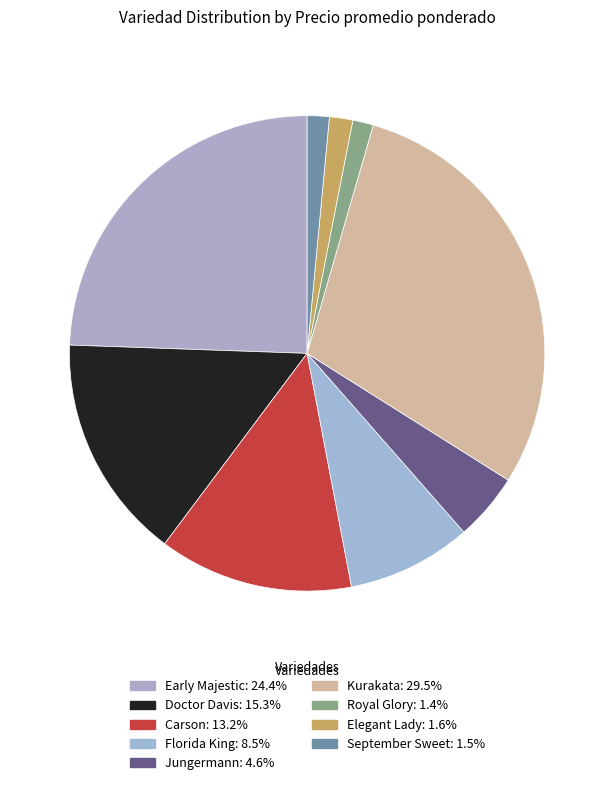

Which slice is the smallest?

Royal Glory